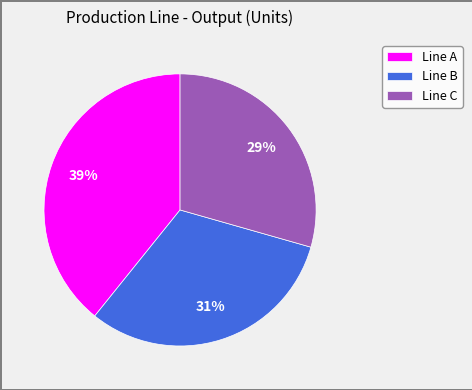

Which slice is the smallest?

Line C